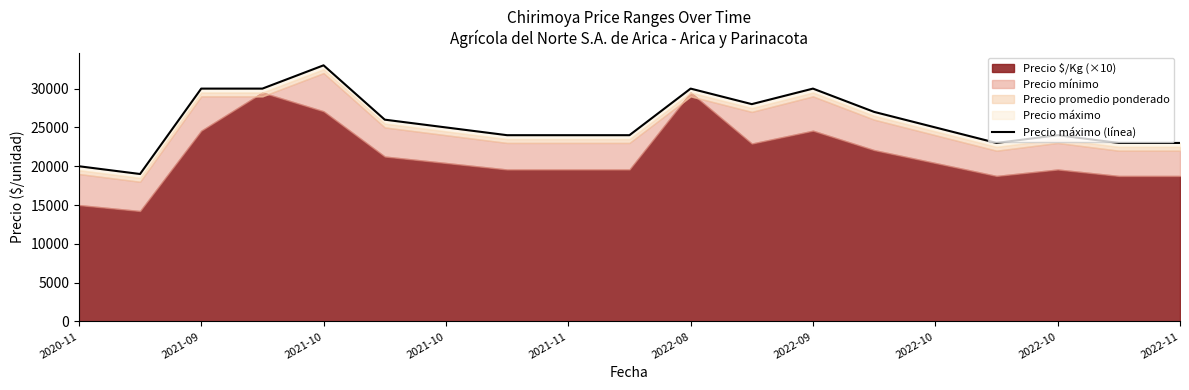

What is the greatest value displayed?

33000